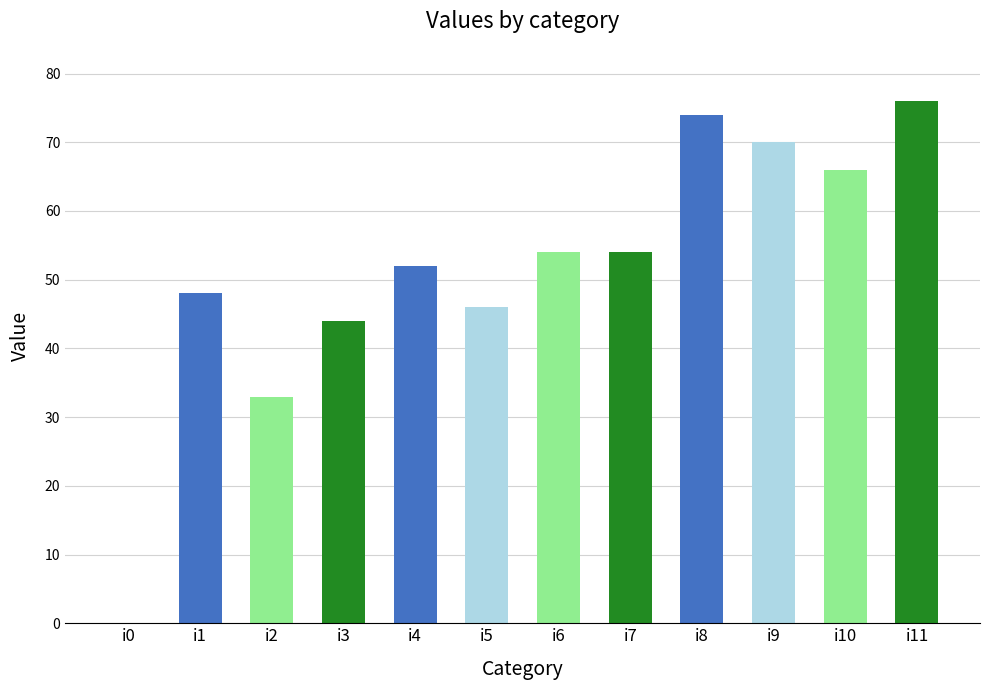

Does the chart contain stacked bars?

No